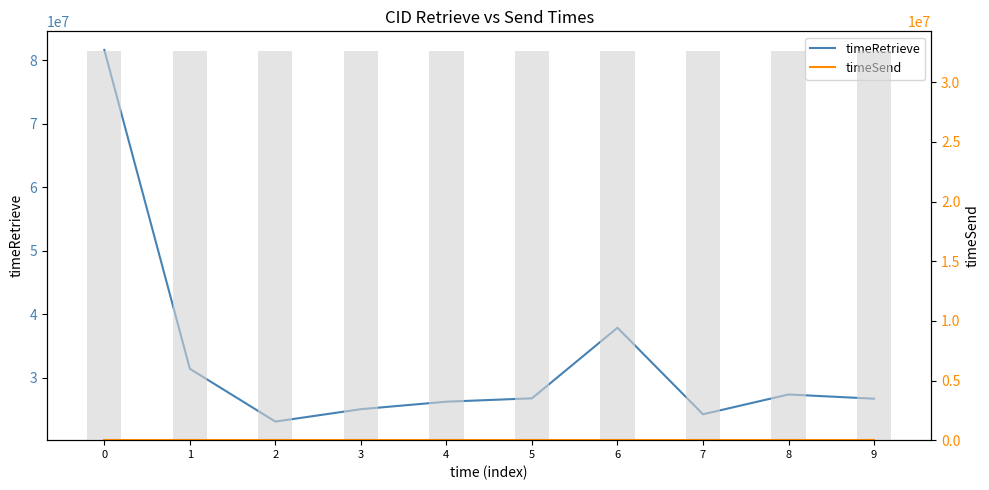

List the series in order of their peak value, lowest first.

timeSend, timeRetrieve